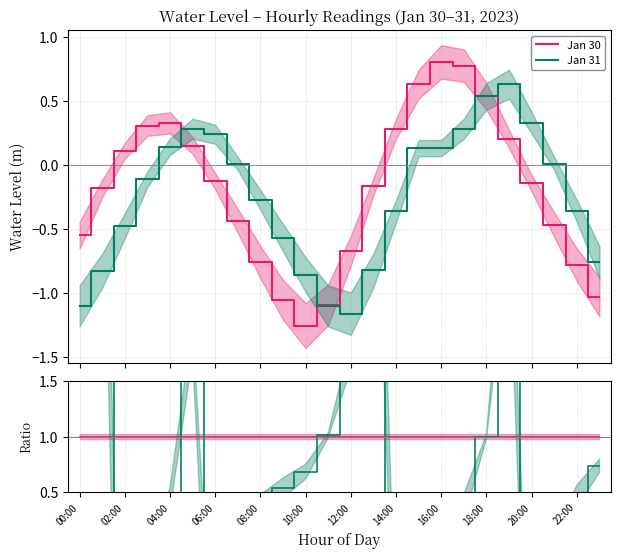

Rank the series at 10:00 from highest to lowest value.

Jan 31, Jan 30